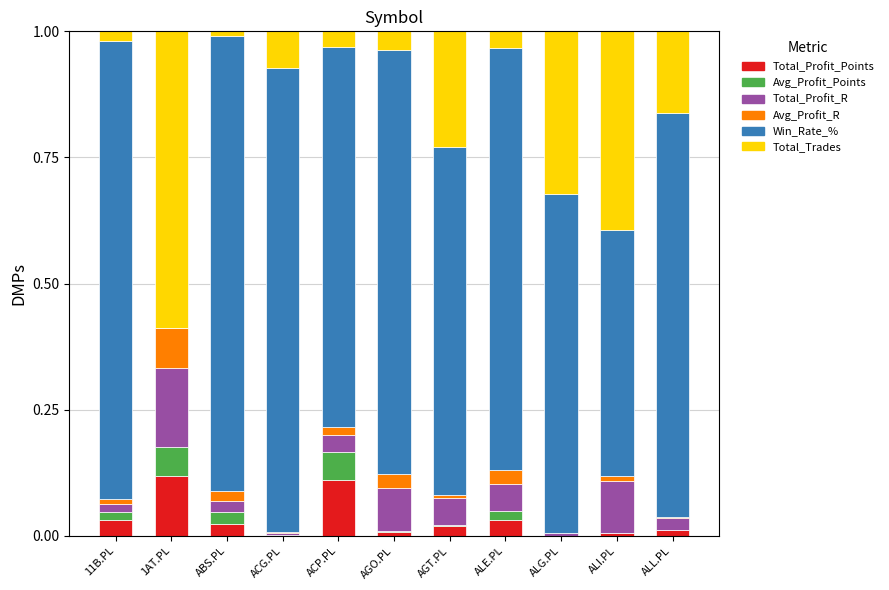

The value of Total_Profit_Points at ALE.PL is 0.0. True or false?

True